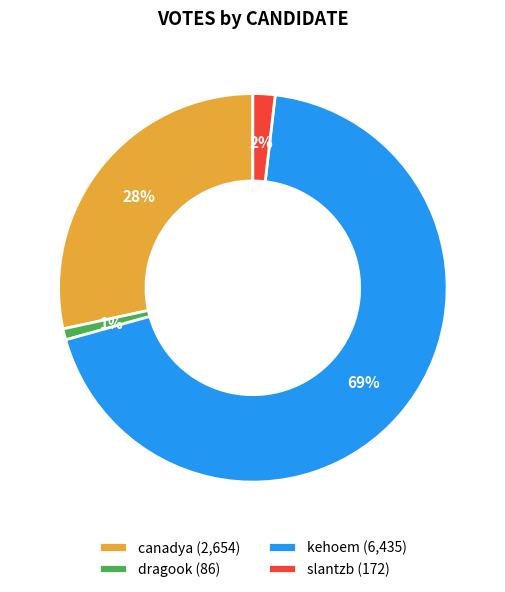

How many slices are in this pie chart?

4